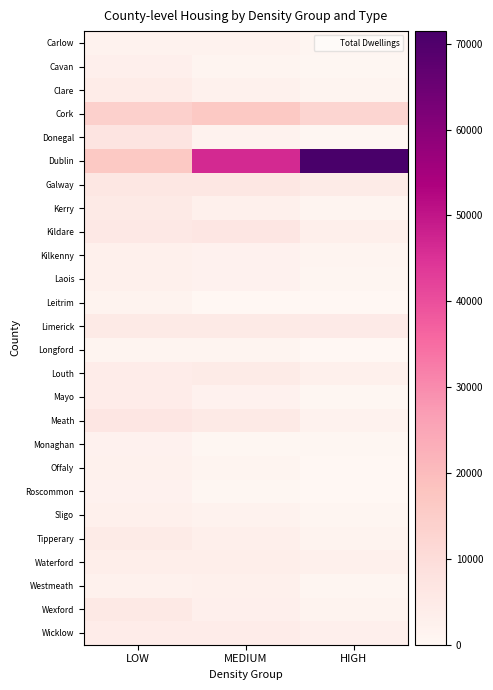

At HIGH, list the series in order from largest to smallest.

Dublin, Cork, Limerick, Galway, Kildare, Wicklow, Waterford, Louth, Meath, Wexford, Tipperary, Kerry, Clare, Kilkenny, Laois, Westmeath, Sligo, Carlow, Mayo, Monaghan, Donegal, Cavan, Offaly, Longford, Leitrim, Roscommon